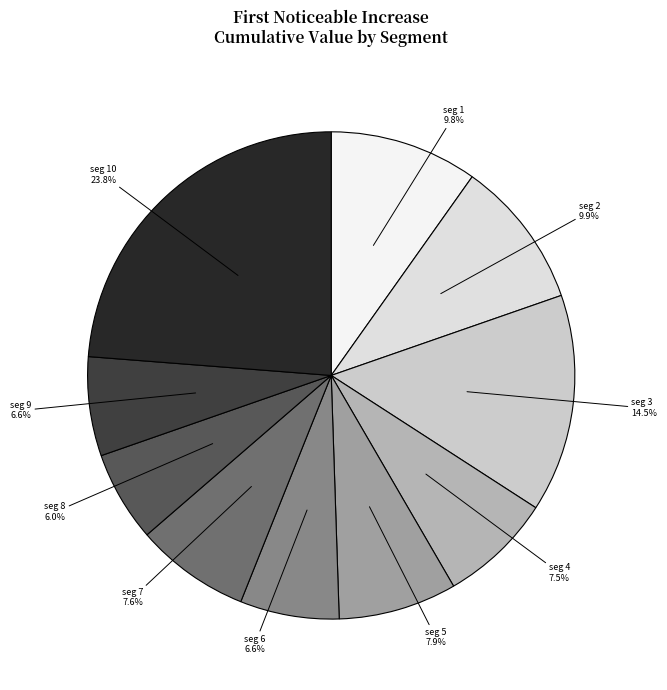

To the nearest percent, what is the difference between the largest and smallest slice percentages?

18%